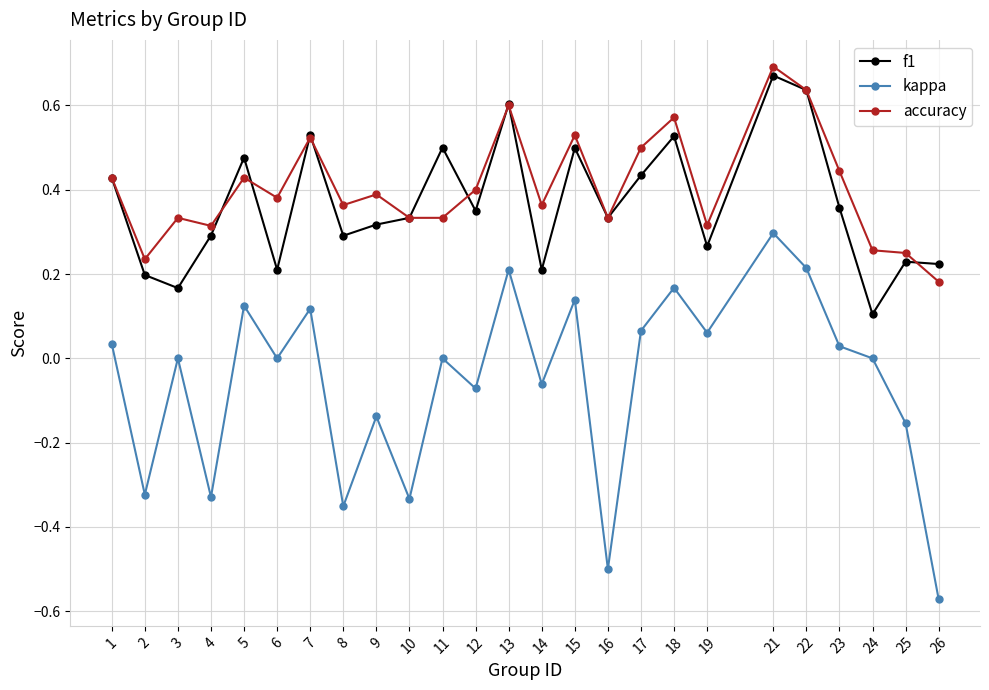

Which series changed the most between 6 and 23?

f1